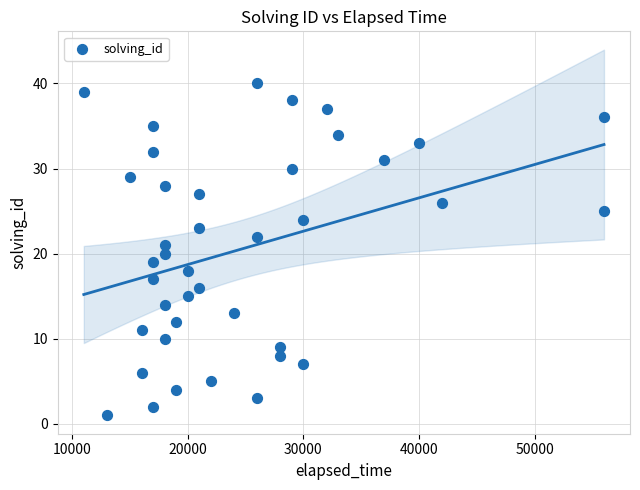

What is the range of Y values (max minus min)?

39